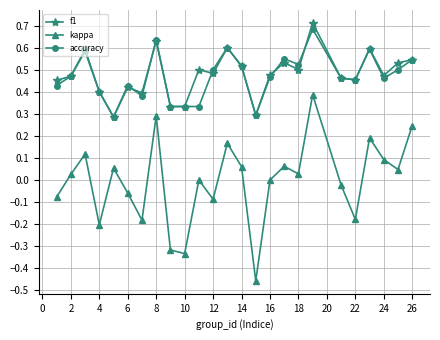

Which series has the widest spread of values?

kappa